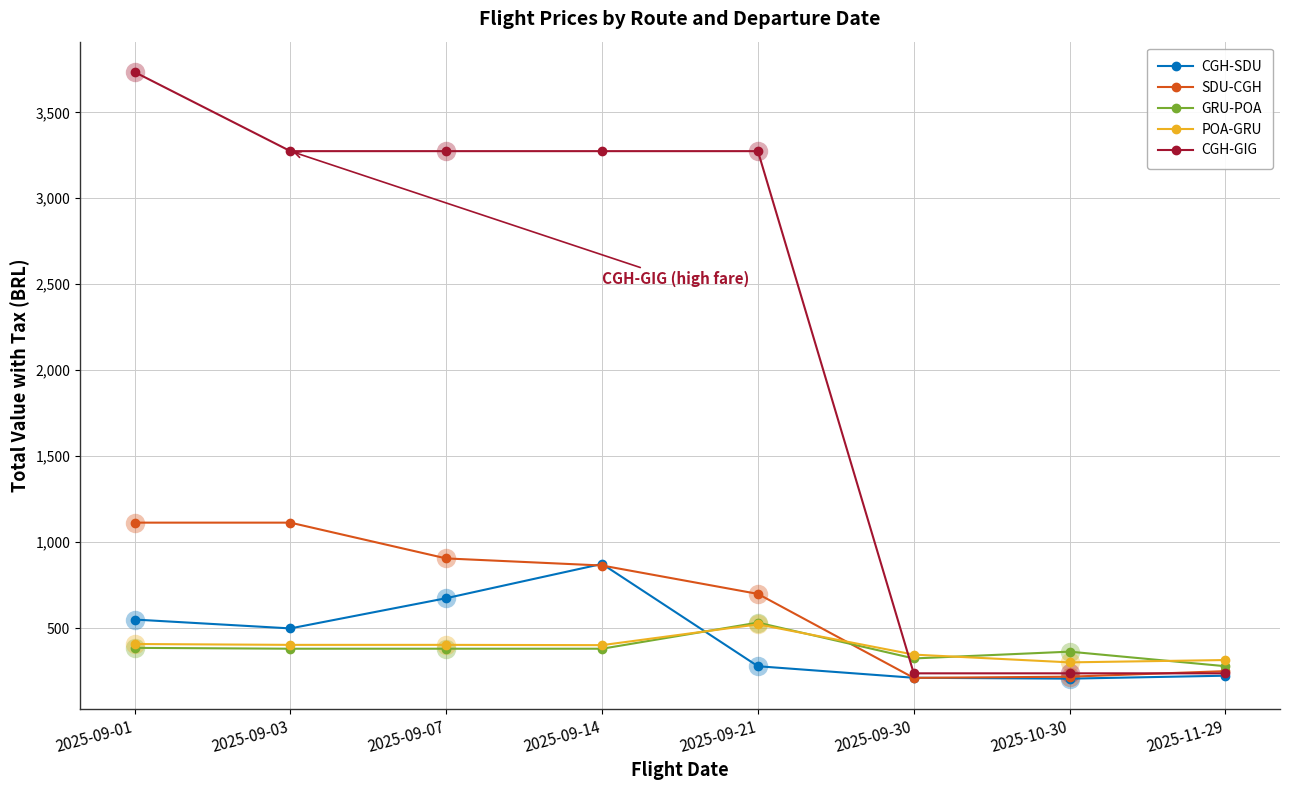

Is the value of SDU-CGH at 2025-09-07 greater than the value of POA-GRU at 2025-09-07?

Yes